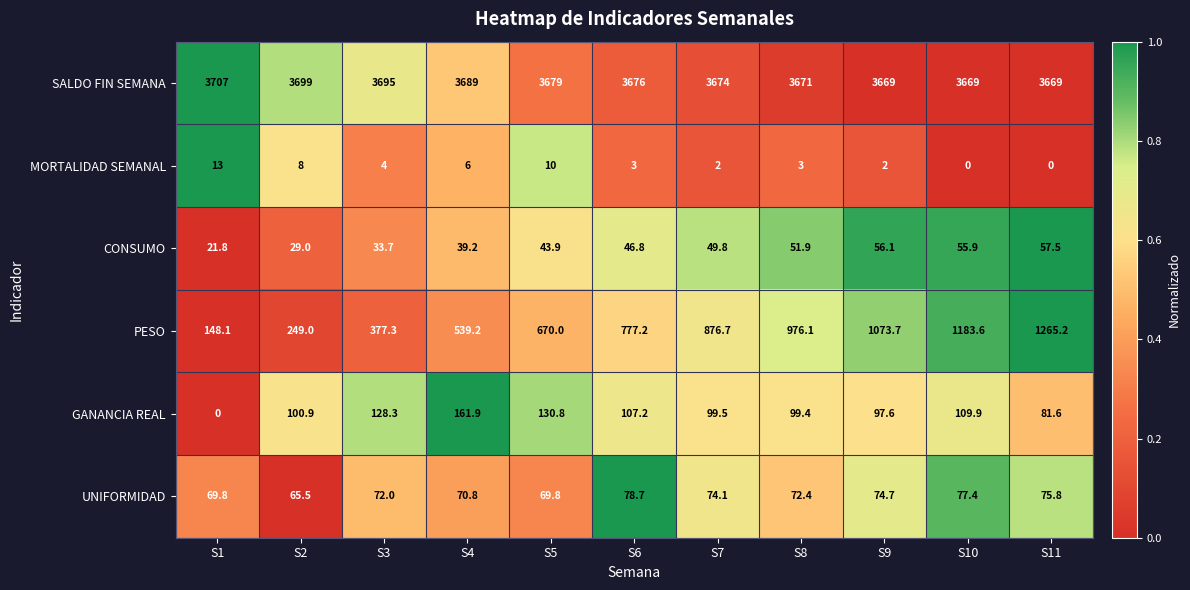

What is the sum of all UNIFORMIDAD values?

801.0